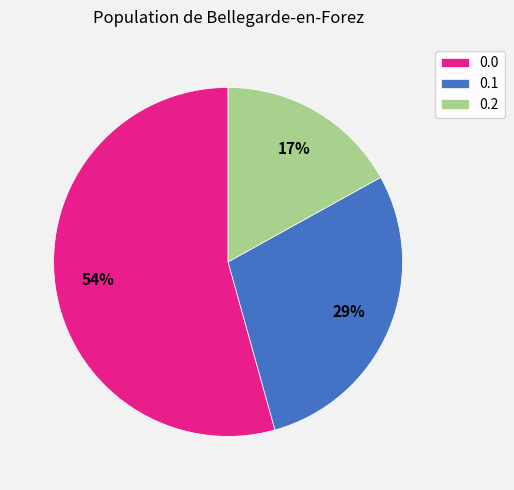

To the nearest percent, what portion does 0.2 represent?

17%